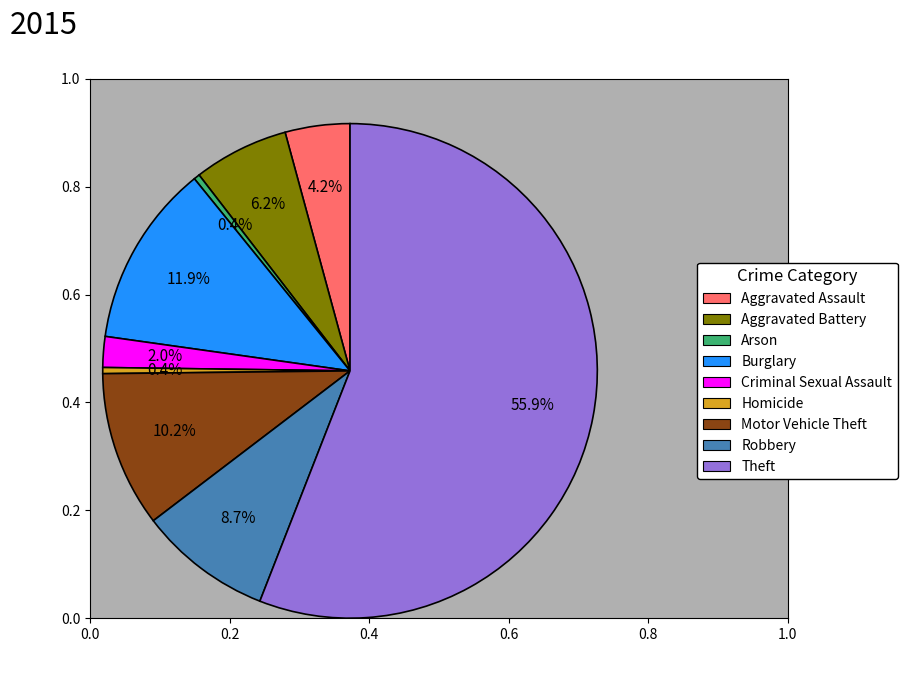

Which category has the biggest portion of the pie?

Theft